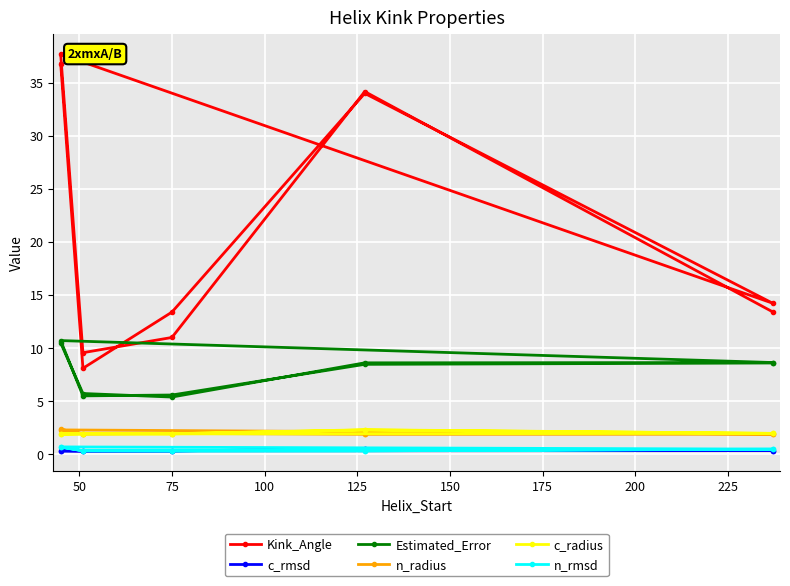

In n_rmsd, how many points are lower than both neighbors (excluding endpoints)?

1